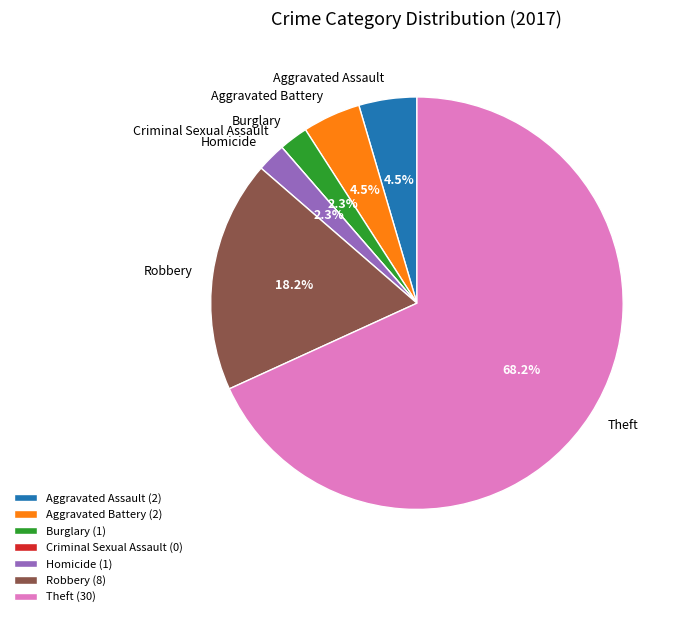

Is there any slice that represents more than half of the pie?

Yes